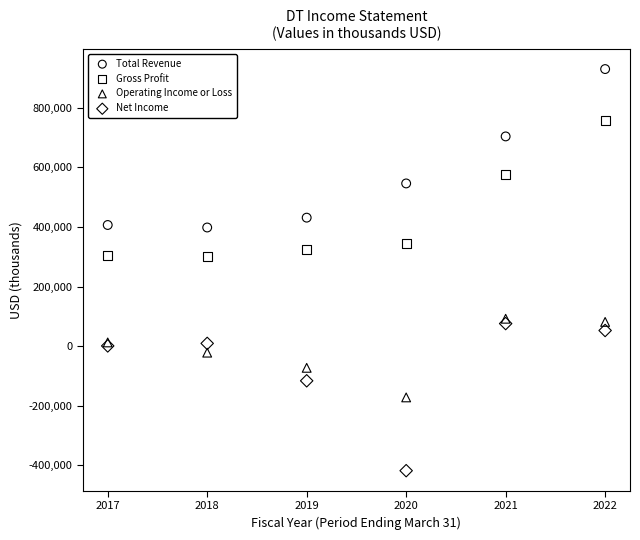

What are all the series names shown in the legend?

Total Revenue, Gross Profit, Operating Income or Loss, Net Income